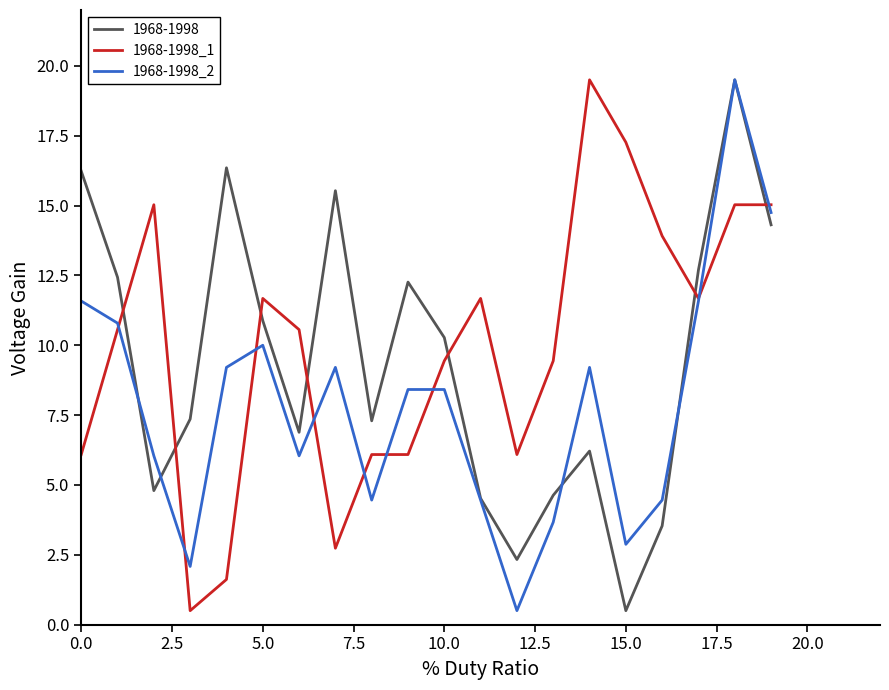

What is the maximum value shown in the chart?

19.5